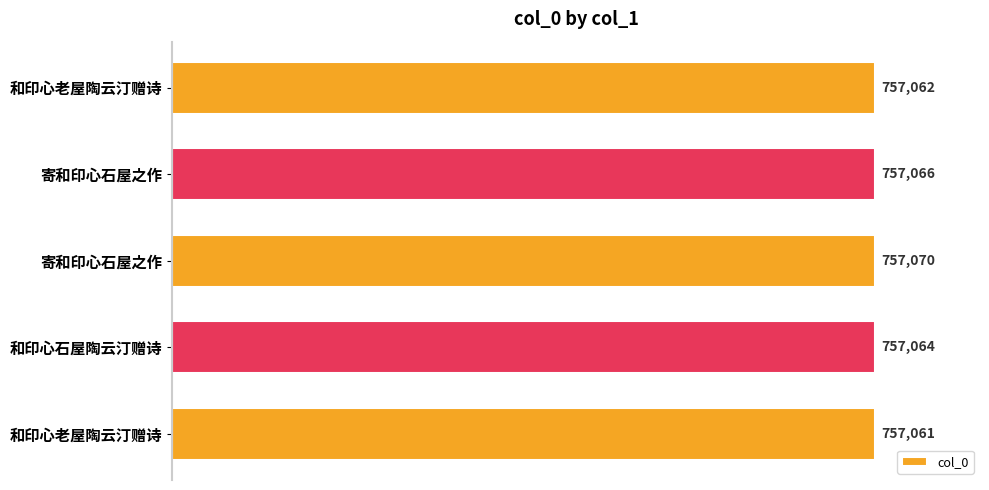

How many series are shown in this chart?

1